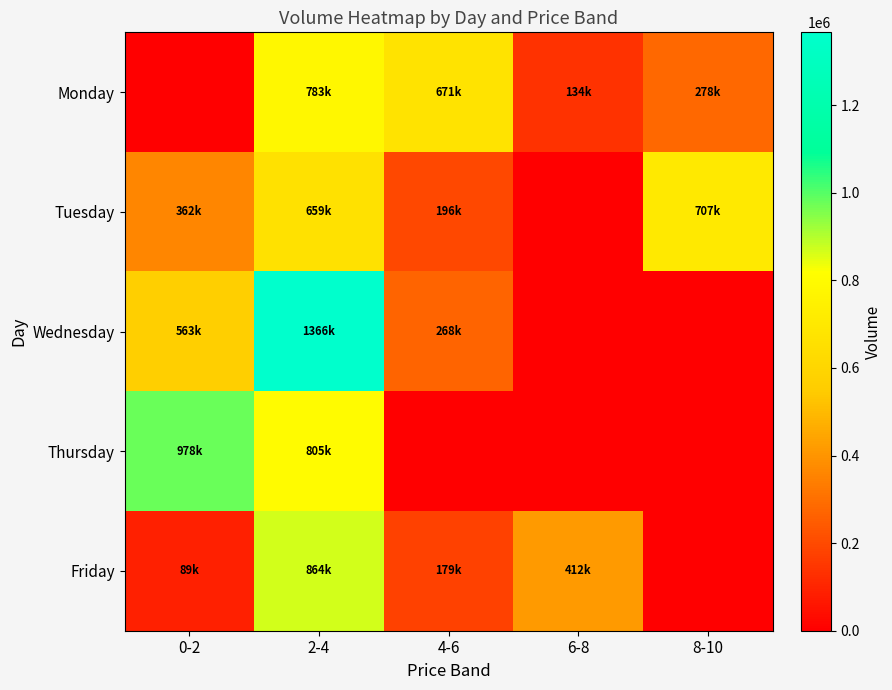

Which series has the widest spread of values?

Wednesday